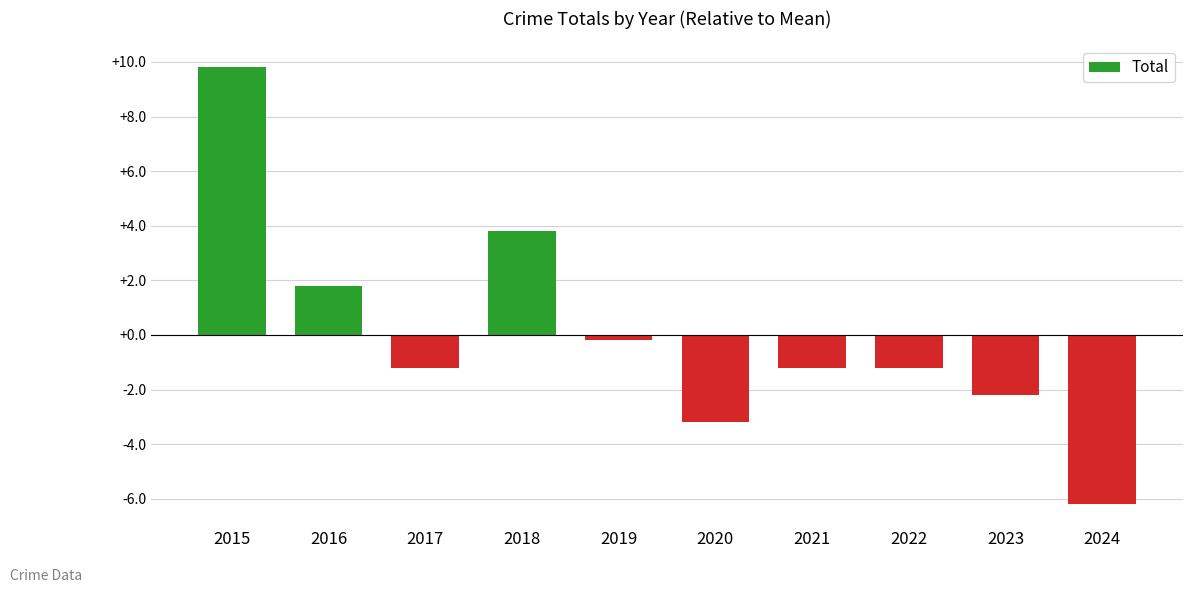

Is it true that the value at 2021 is -1.2?

True